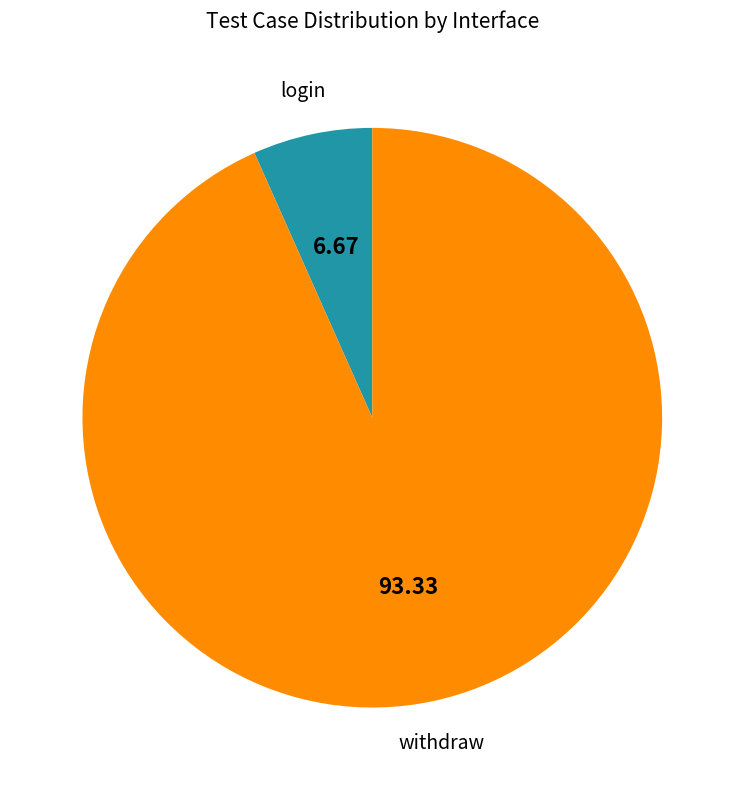

Is there a majority slice in this chart?

Yes